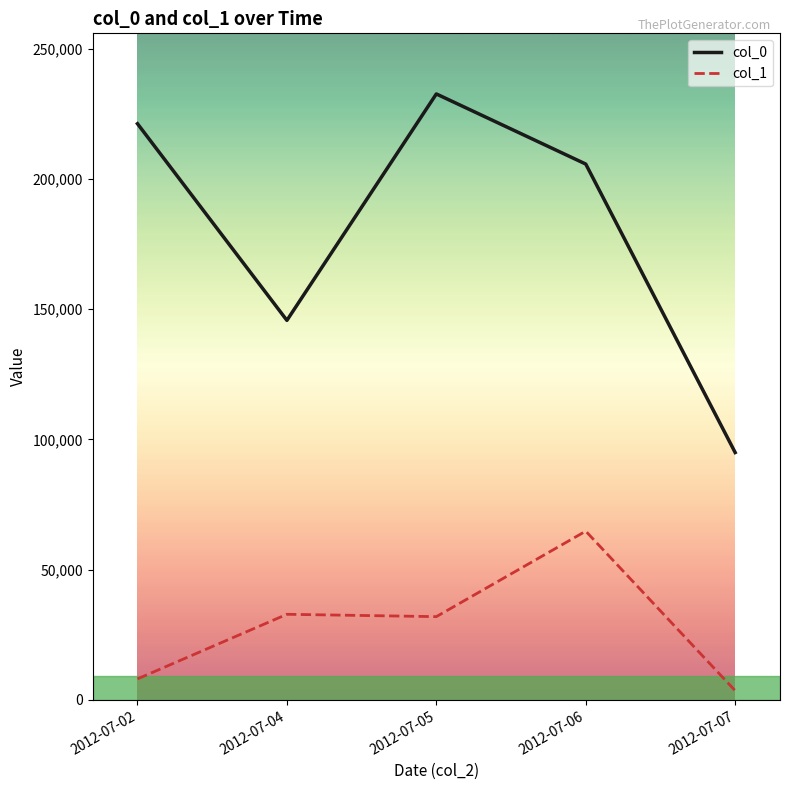

How many interior local peaks does the col_0 series have?

1